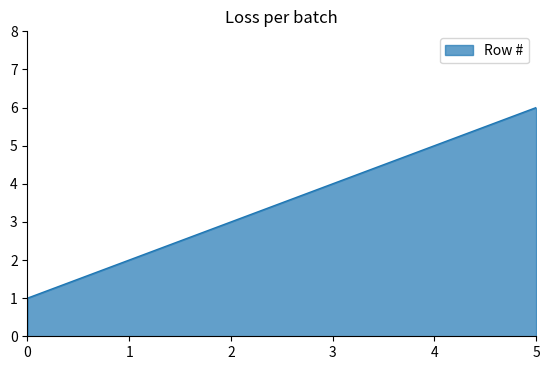

What is the difference between the second highest and second lowest values?

3